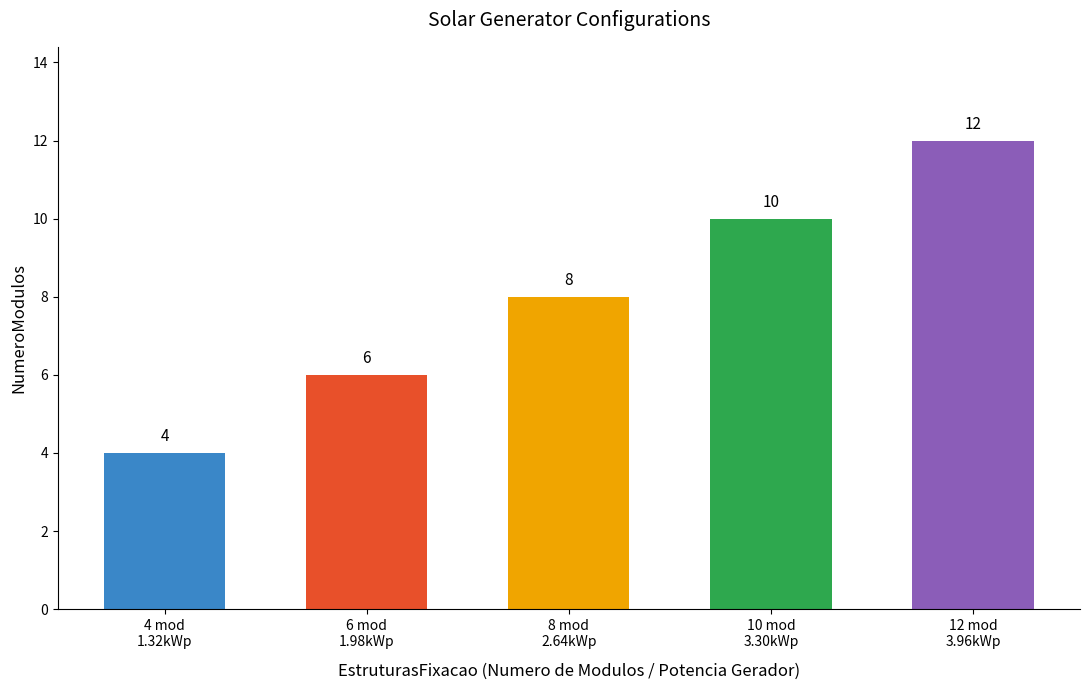

Which series has the largest total across all categories?

NumeroModulos